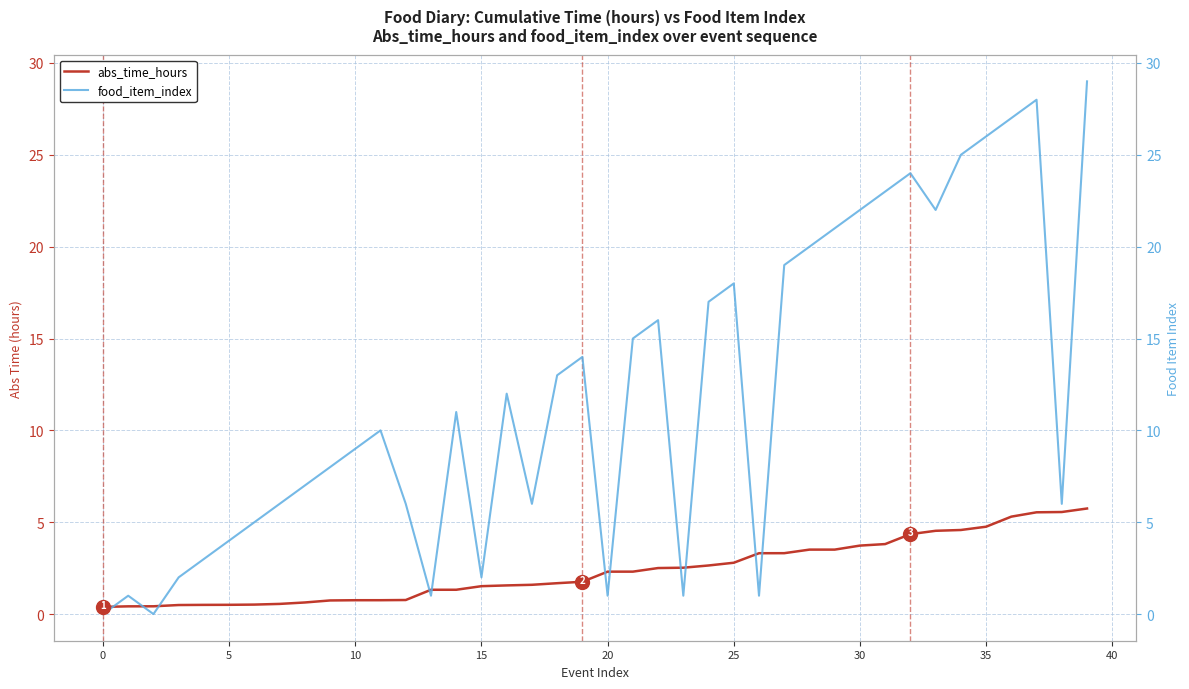

What are all the series names shown in the legend?

abs_time_hours, food_item_index